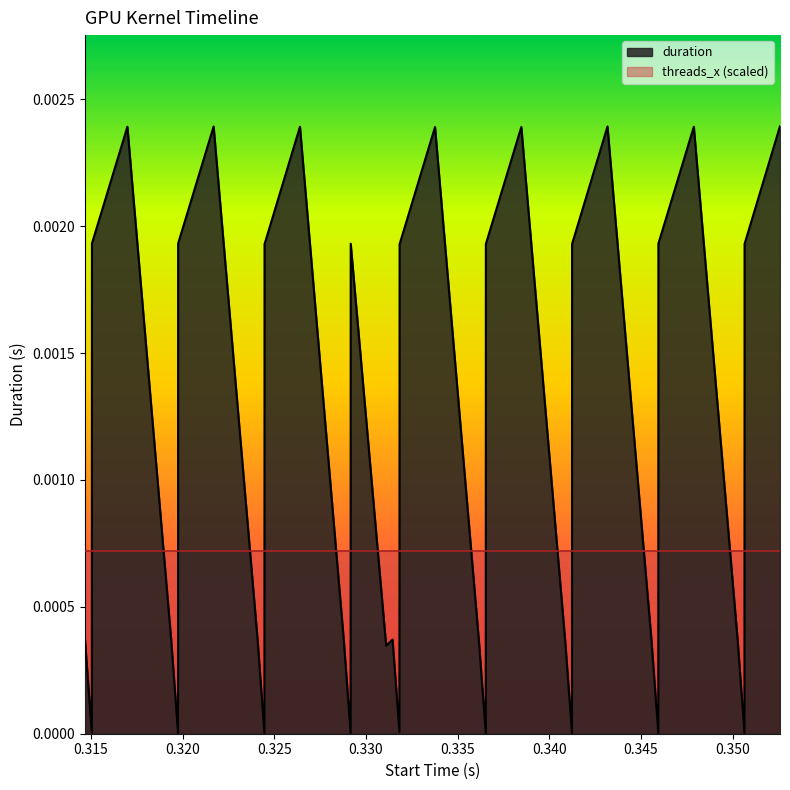

Rank the categories by value from highest to lowest.

0.352587, 0.32169, 0.343177, 0.316986, 0.3264, 0.347886, 0.333767, 0.338475, 0.315052, 0.319754, 0.329168, 0.345952, 0.336541, 0.341244, 0.350654, 0.324467, 0.331835, 0.314668, 0.324086, 0.331451, 0.345575, 0.319381, 0.328795, 0.336163, 0.350281, 0.340871, 0.331102, 0.331825, 0.315045, 0.319748, 0.324461, 0.329162, 0.336536, 0.341239, 0.345947, 0.350648